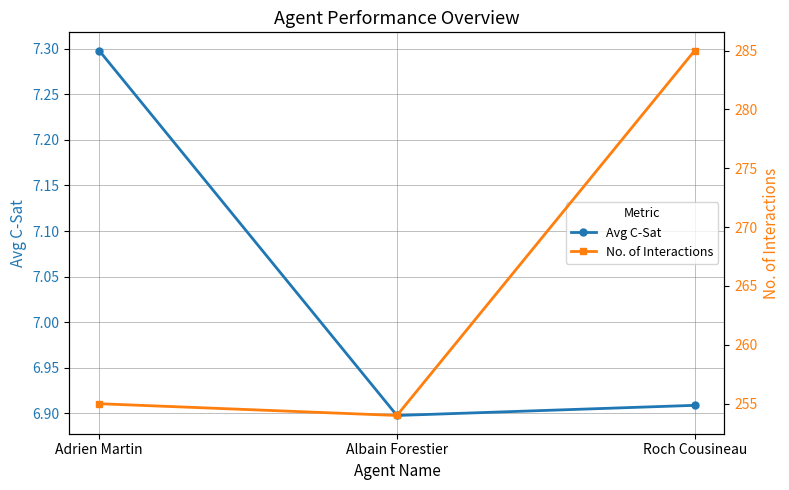

How many data points in No. of Interactions are above 255?

1